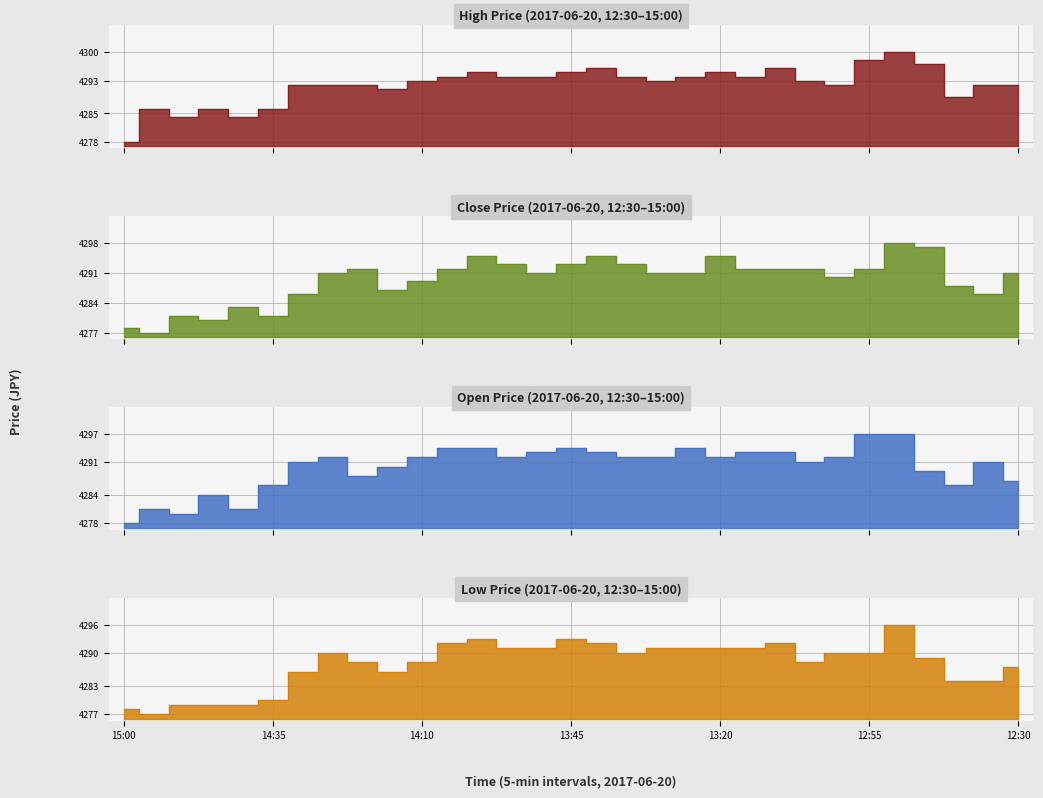

What is the difference between the Open values at 12:55 and 13:45?

2